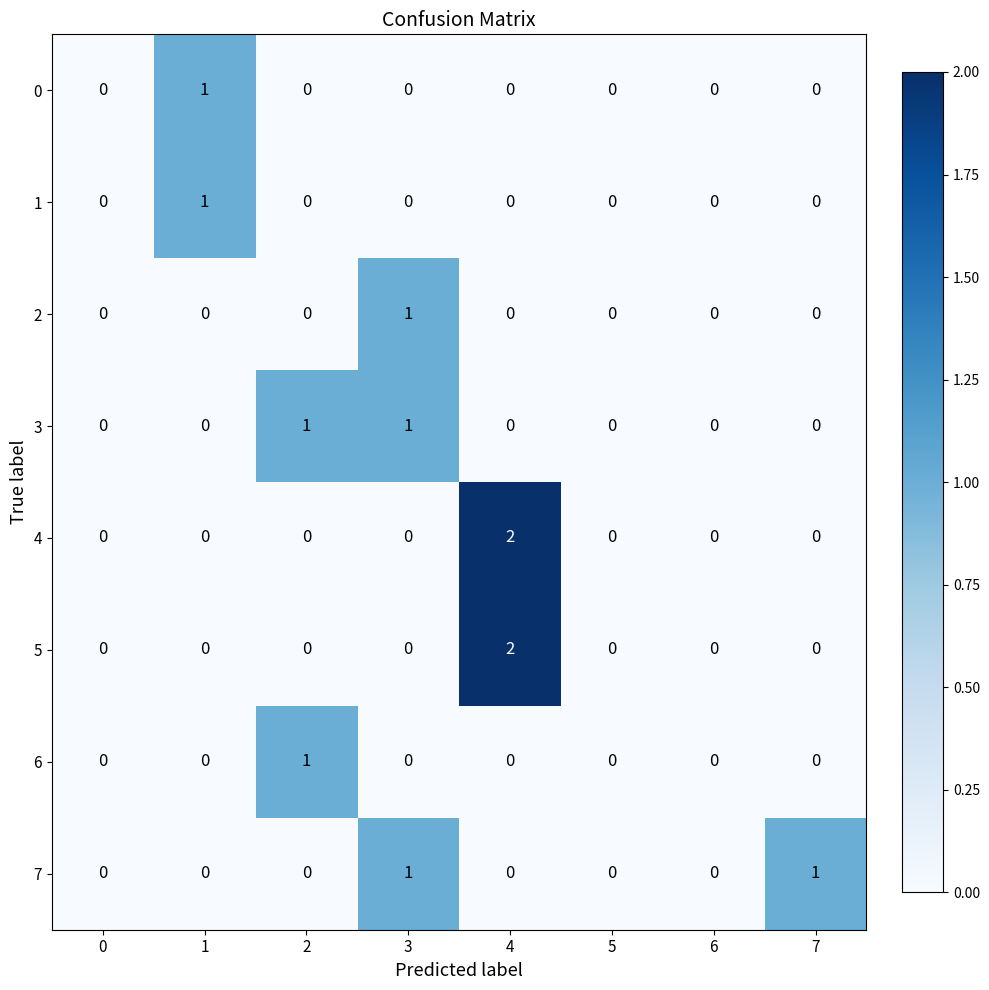

True or false: 2 has a value of 0 at 0.

True